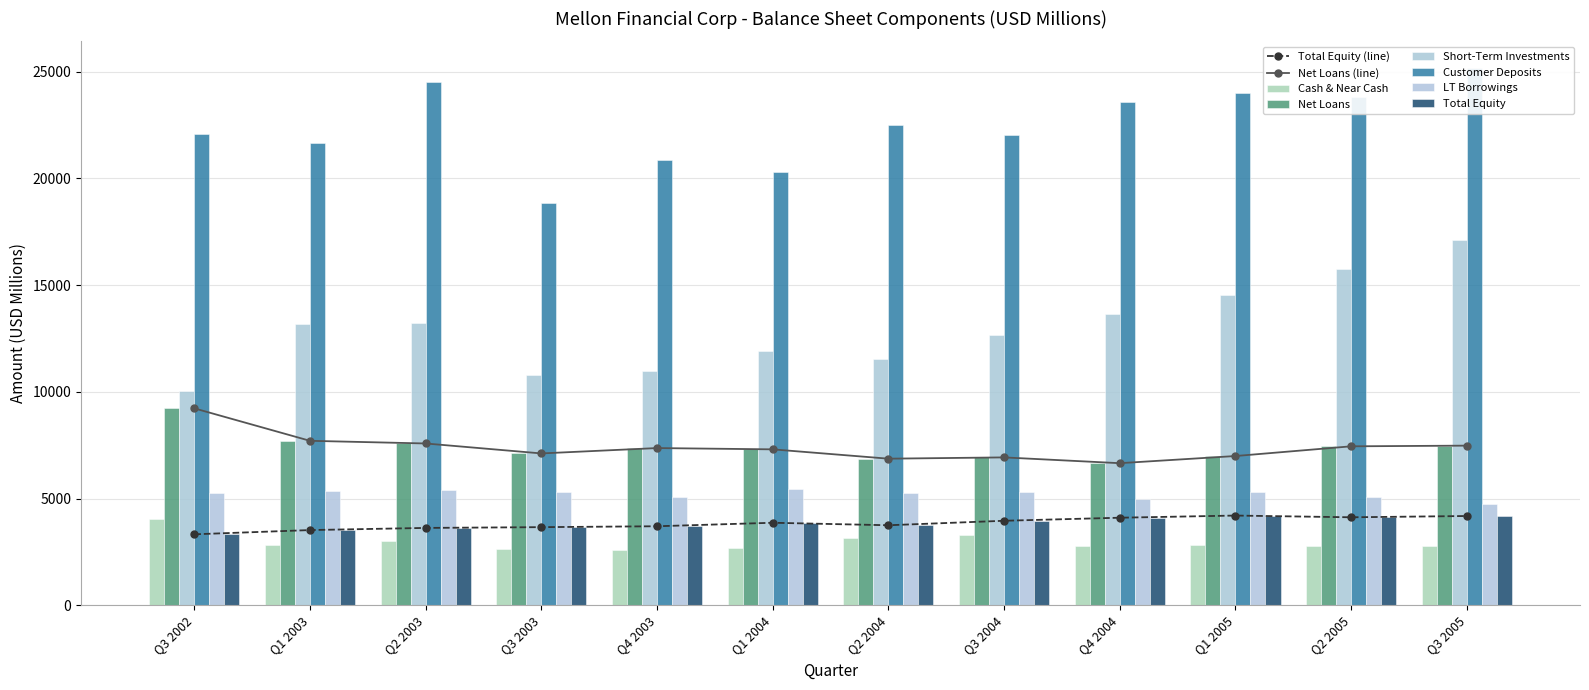

At which category is the sum across all series the highest?

Q3 2005